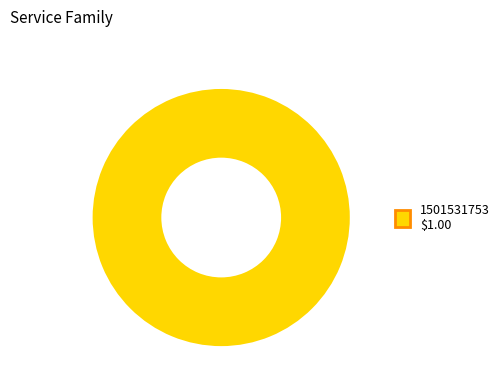

Is there a majority slice in this chart?

Yes